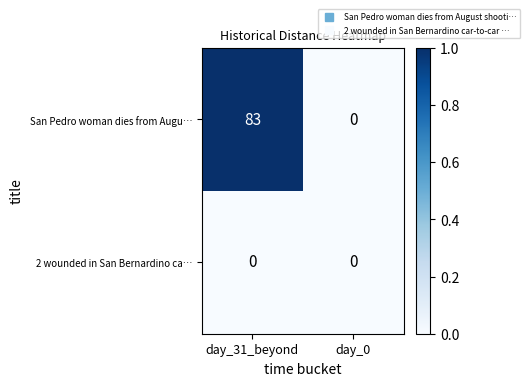

The San Pedro woman dies from Augu… series shows 83 at day_31_beyond. True or false?

True